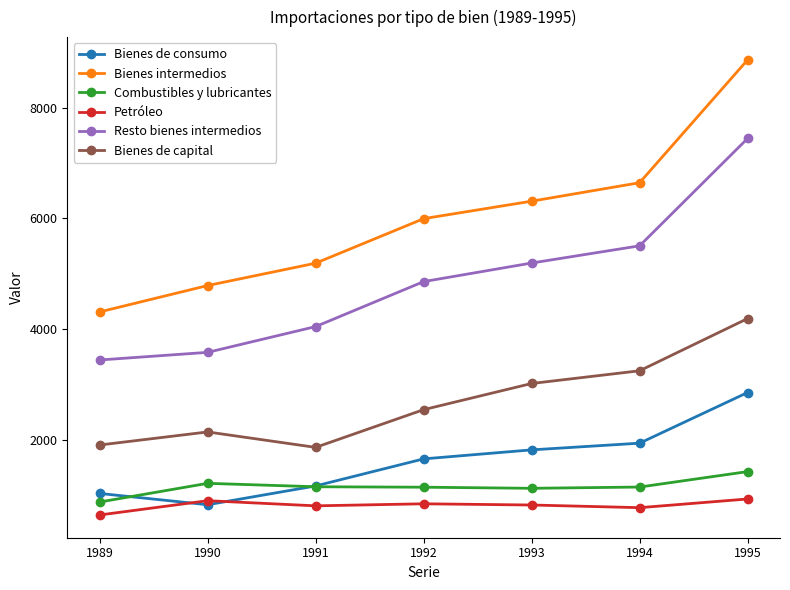

True or false: Bienes de consumo has more than 0 points higher than both neighbors.

False